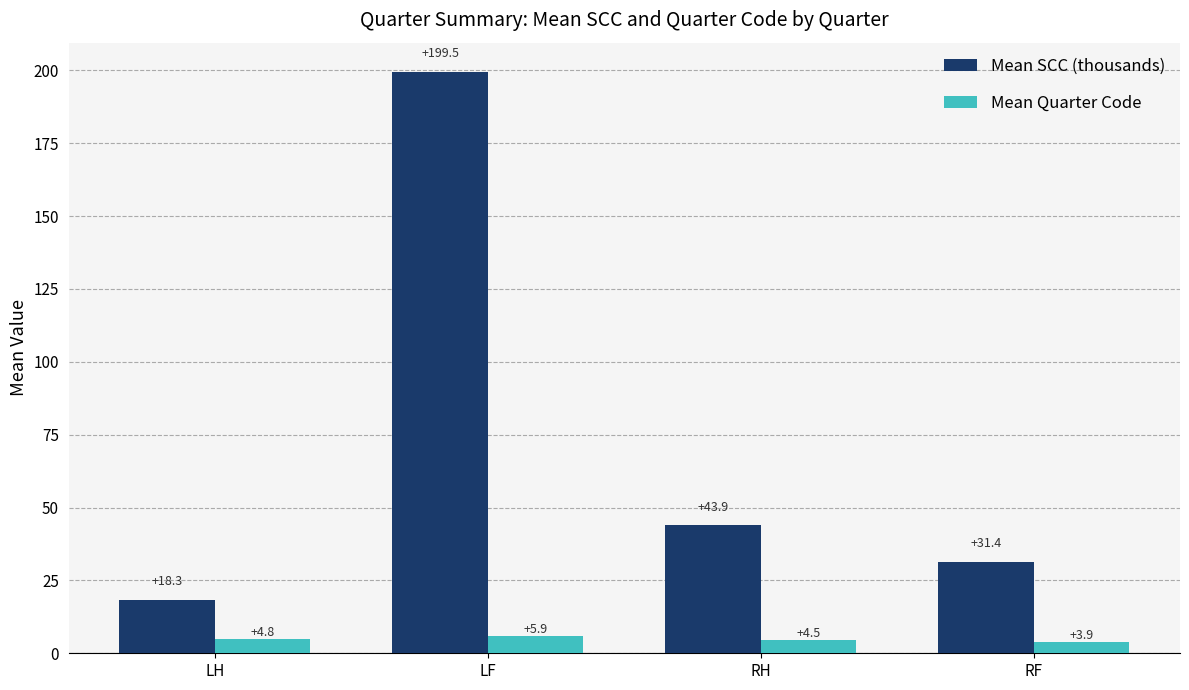

True or false: Mean SCC (thousands) has a value of 43.9 at RH.

True